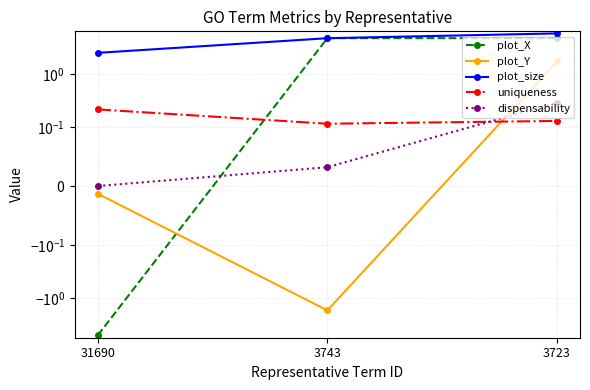

Which category has the highest value in the plot_size series?

3723